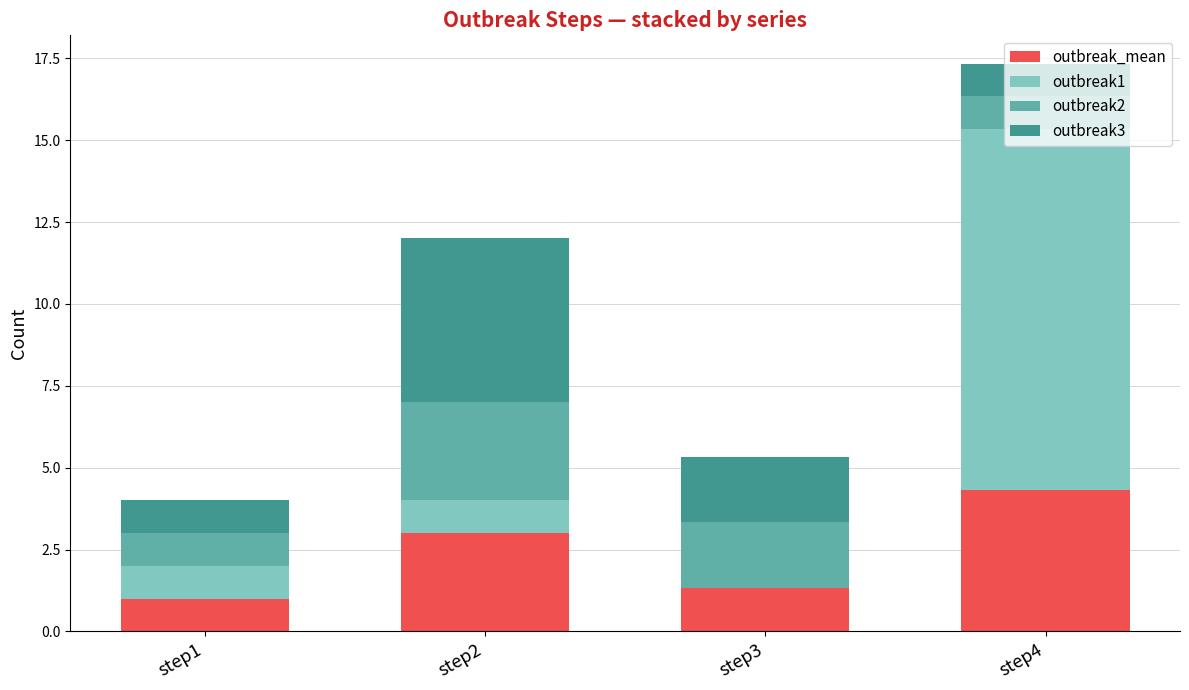

At which category is the sum across all series the highest?

step4